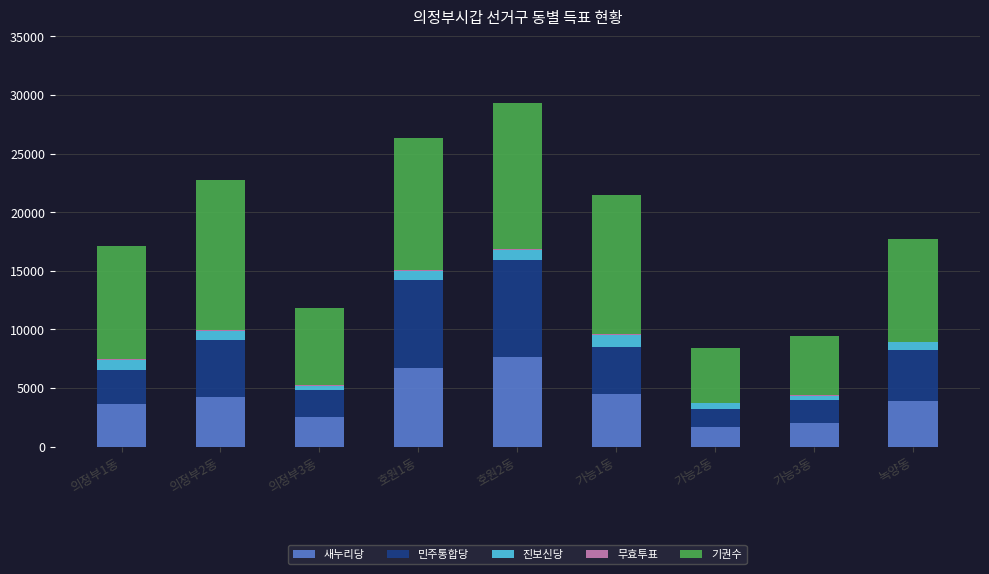

At which category is the sum across all series the highest?

호원2동